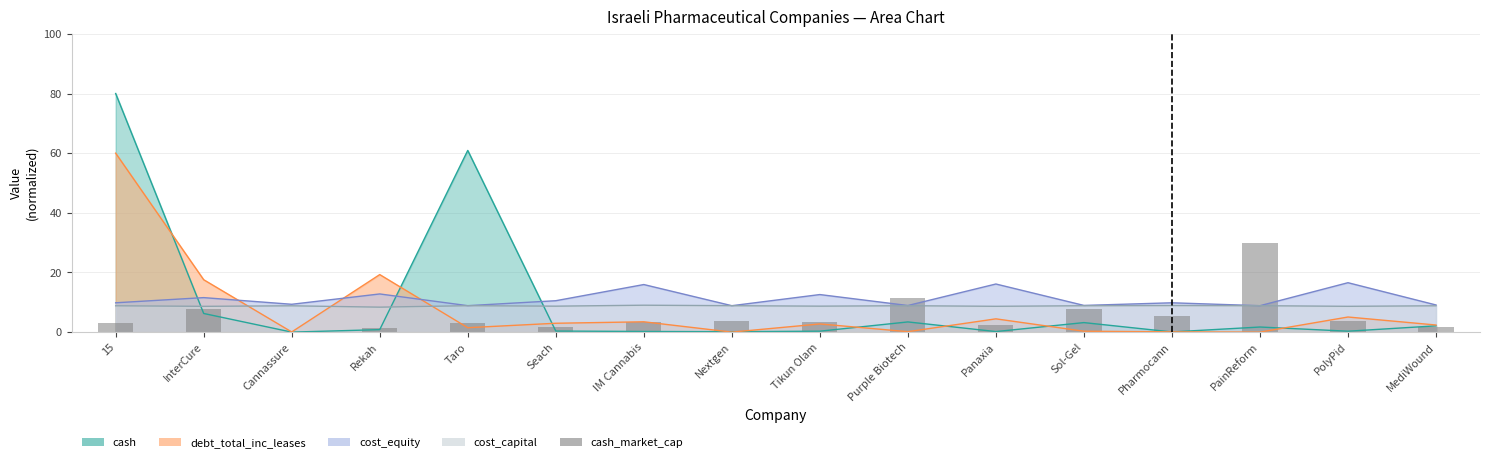

What is the minimum value shown in the chart?

0.1